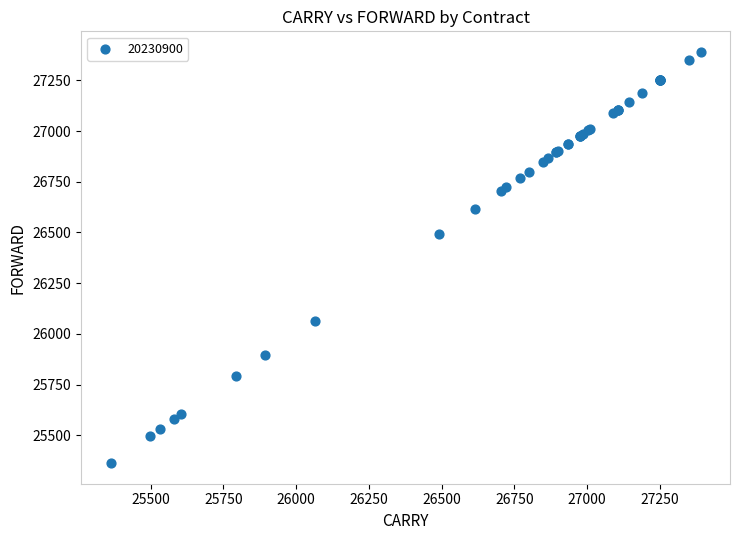

What Y value in the scatter plot is closest to 26376?

26492.5